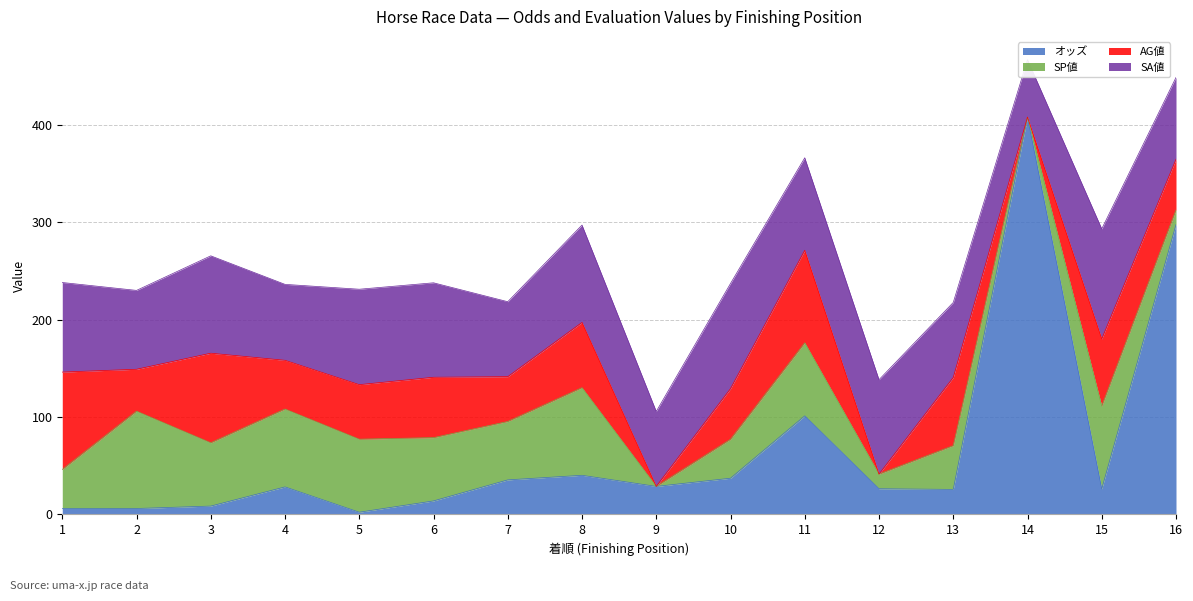

List the labels in order of オッズ value, largest first.

14, 16, 11, 8, 10, 7, 9, 4, 12, 15, 13, 6, 3, 1, 2, 5